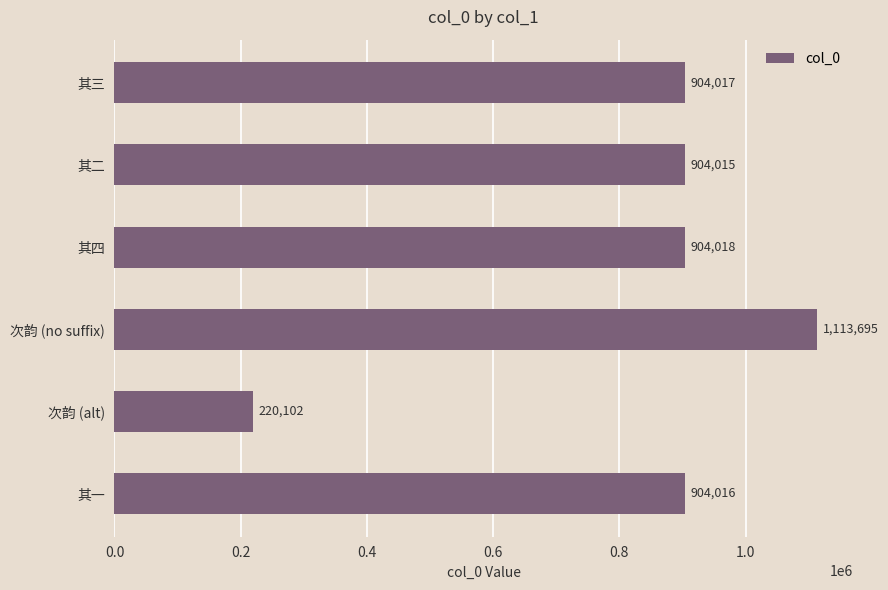

Reading top to bottom, list all the values displayed in this chart.

其三=904017	其二=904015	其四=904018	次韵 (no suffix)=1113695	次韵 (alt)=220102	其一=904016